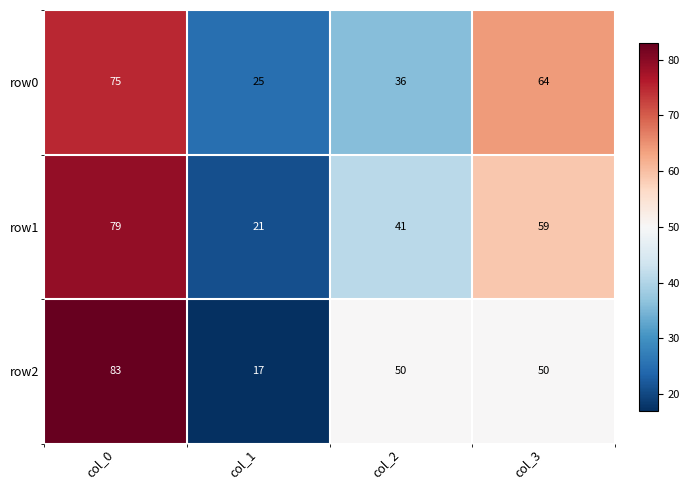

What is the spread (max minus min) of values at col_1?

8